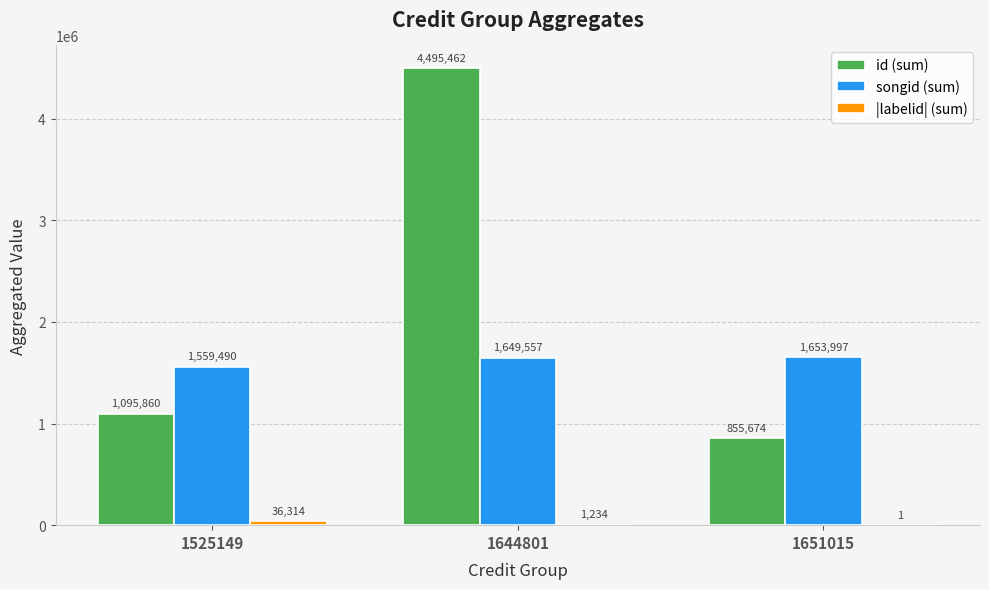

The songid (sum) series shows 1653997 at 1651015. True or false?

True